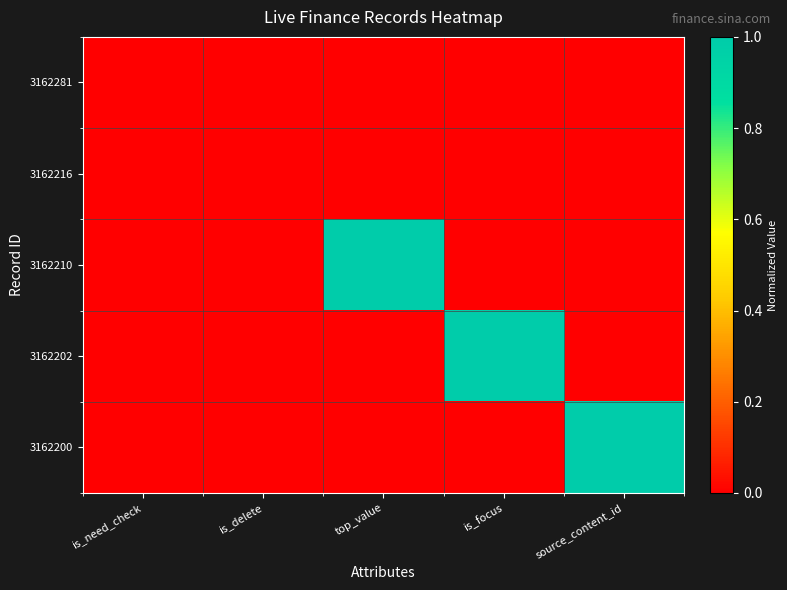

At which category does the chart reach its minimum across all series?

is_need_check